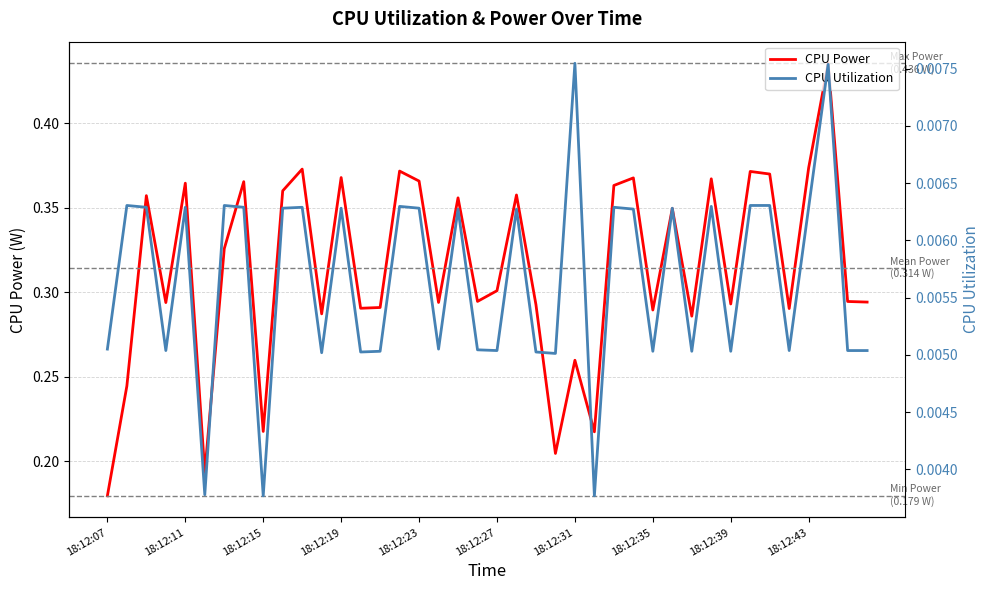

Where is CPU Power nearest to the value 0?

18:12:07